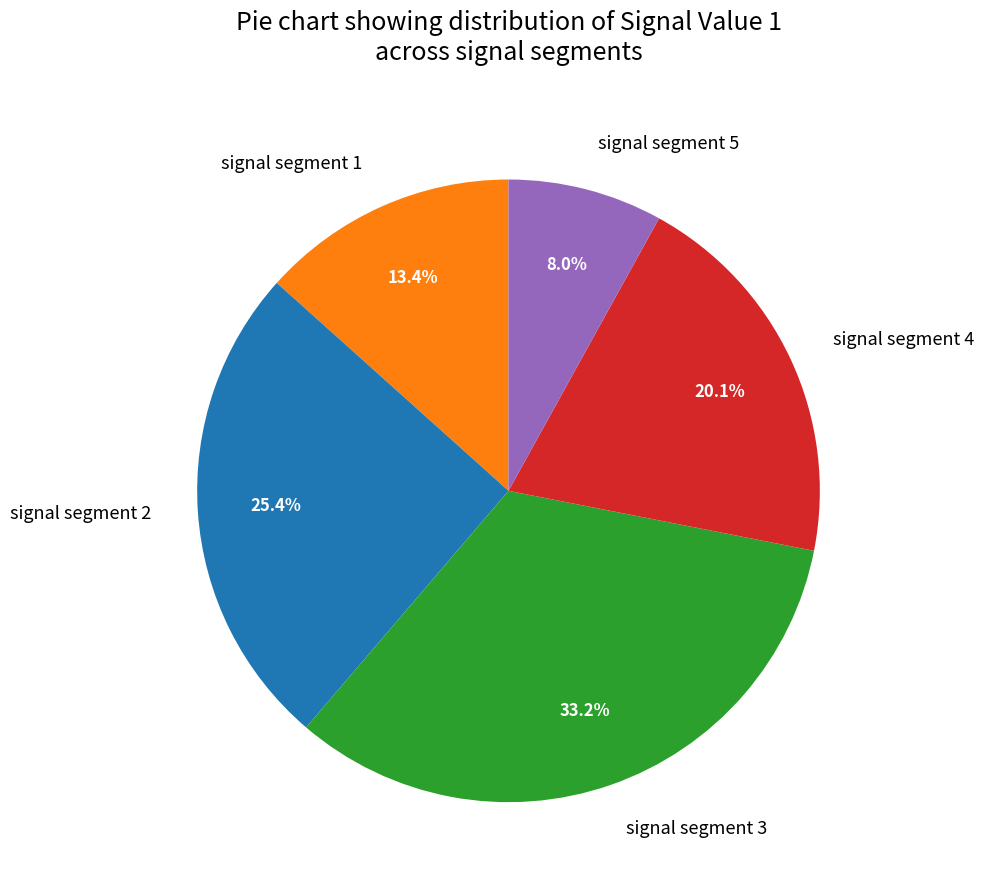

Rank the categories by value from highest to lowest.

signal segment 3, signal segment 2, signal segment 4, signal segment 1, signal segment 5